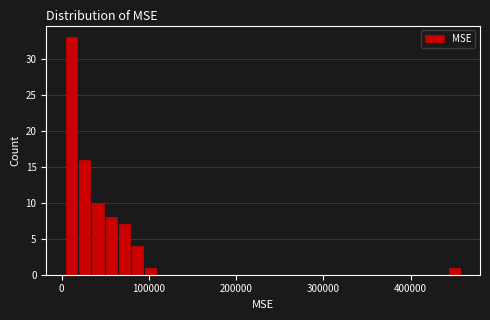

Around what value on the x-axis is the tallest bar? Give the approximate position of its centre, as read against the axis.

10000